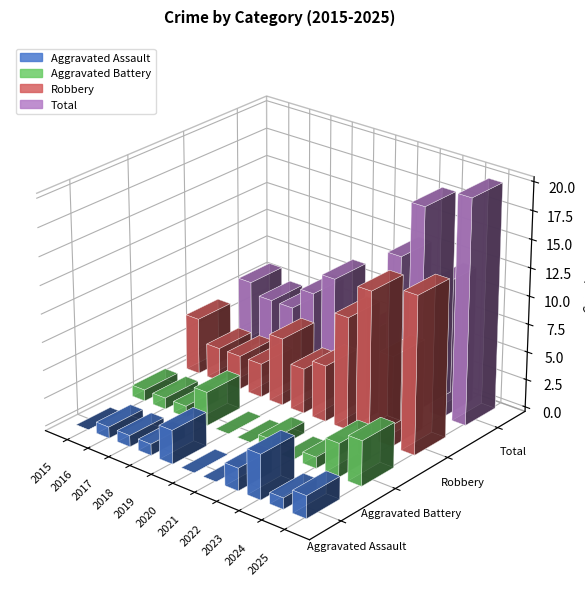

What is the difference between the maximum and minimum values in the Total series?

16